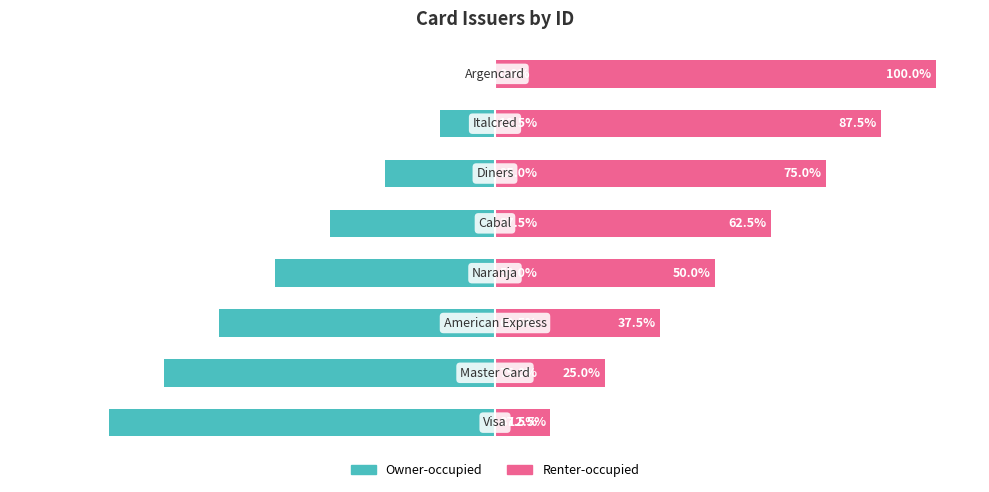

What is the sum of the Renter-occupied values at 4 and 6?

150.0